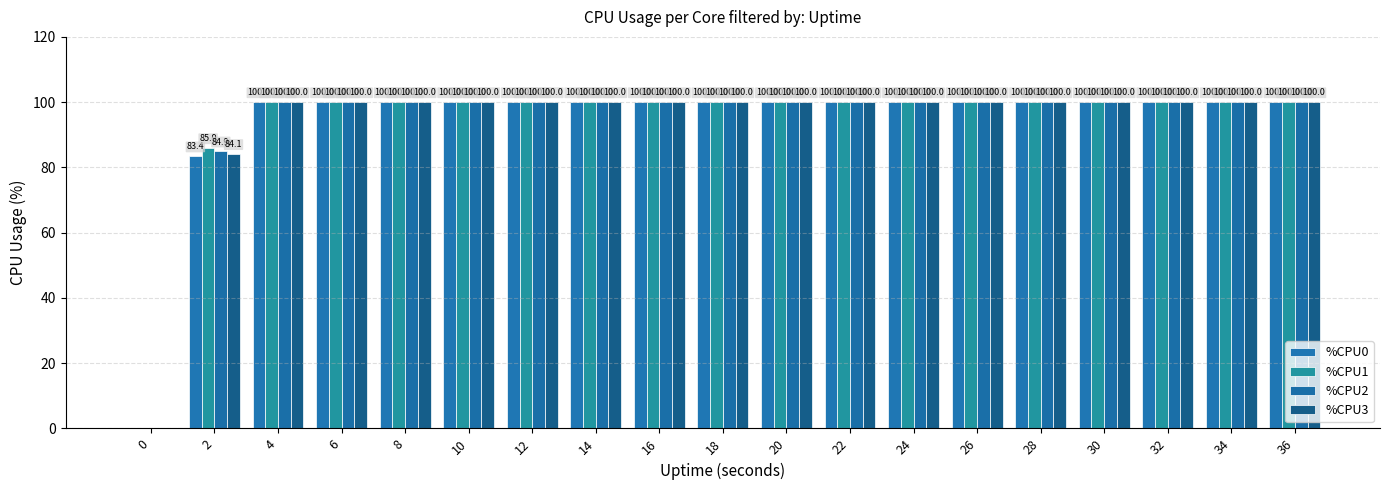

Count the number of categories in the chart.

19